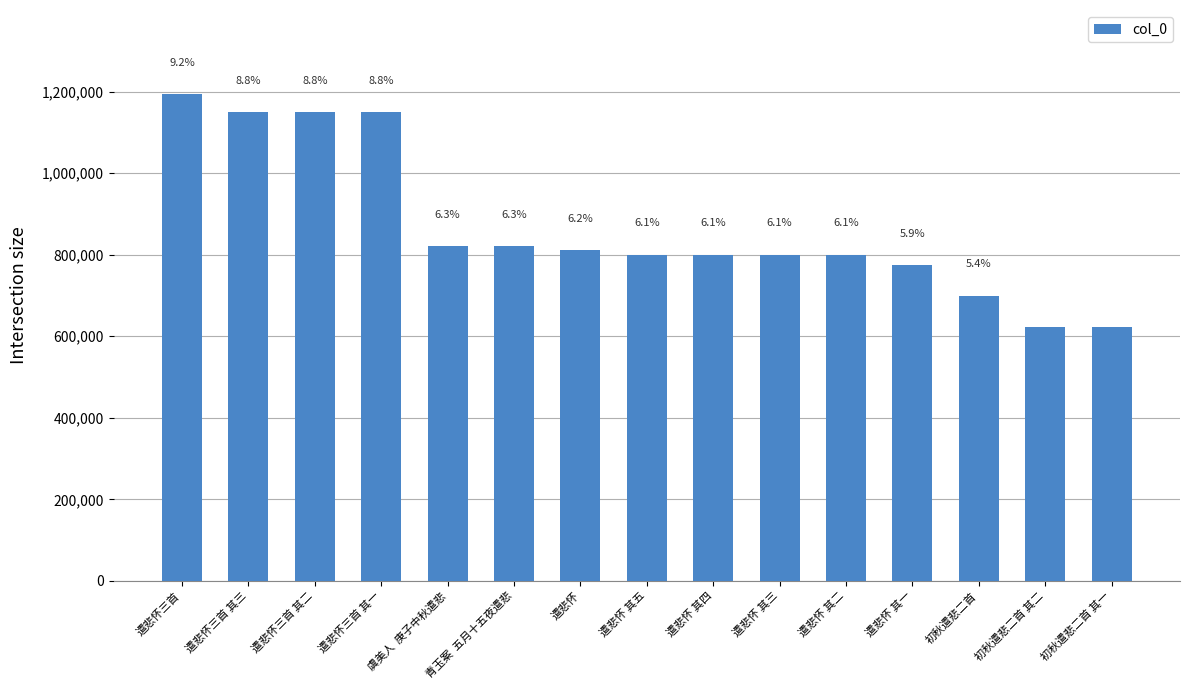

The chart shows a value of 285032 at 遣悲怀三首 其一. True or false?

False